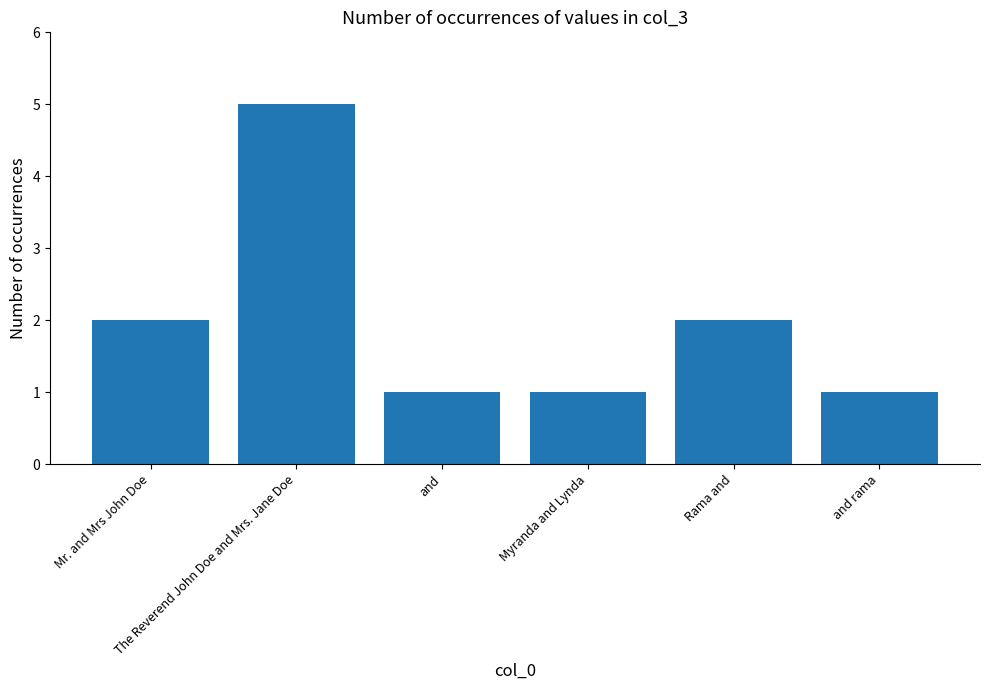

What is the change in value from Myranda and Lynda to Rama and?

+1